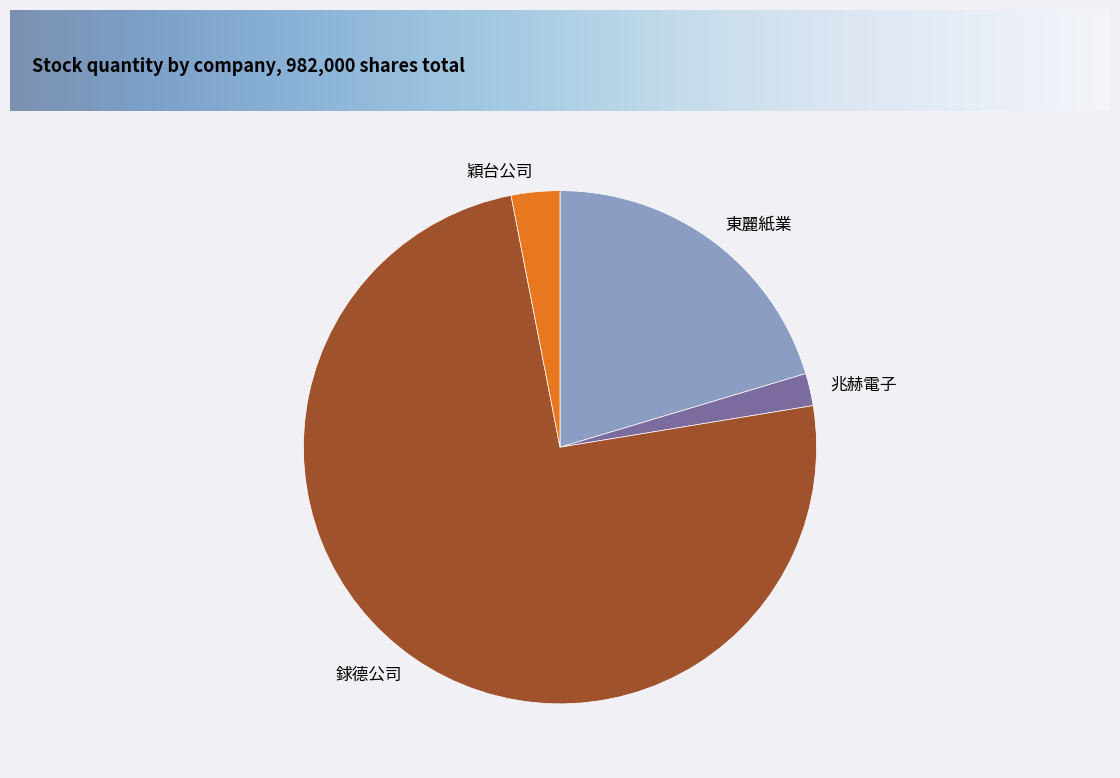

Which slice represents more than half of the pie?

銶德公司